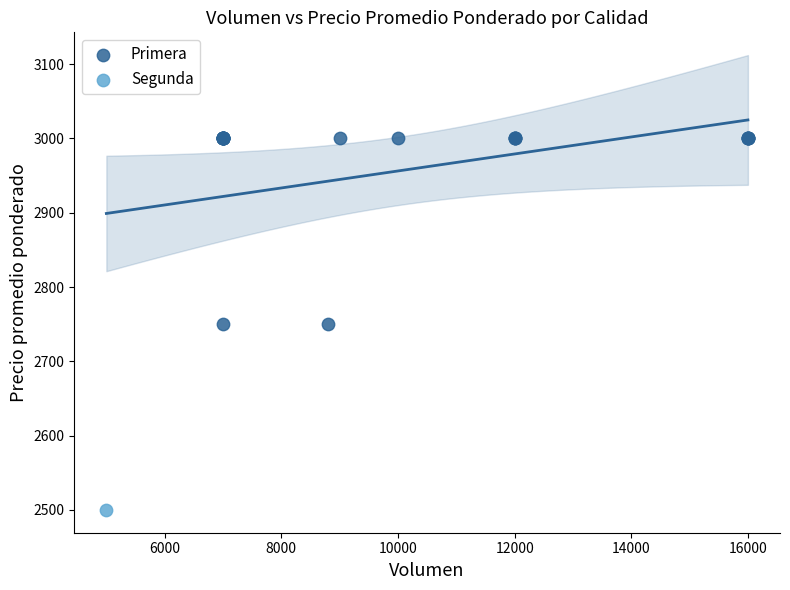

What are all the series names shown in the legend?

Primera, Segunda